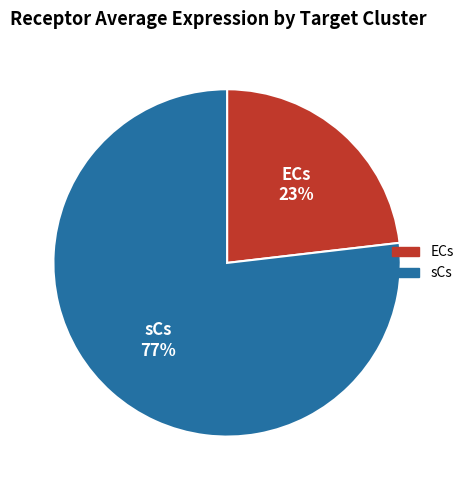

Combined, do sCs and ECs account for over 50%?

Yes